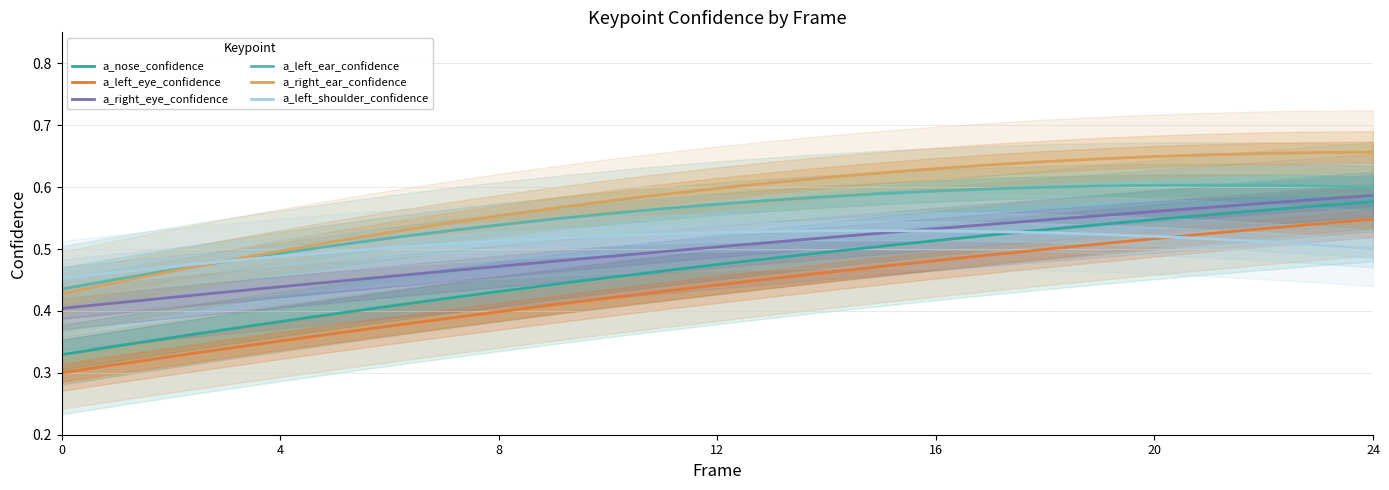

The value of a_right_ear_confidence at 12 is 0.6. True or false?

True